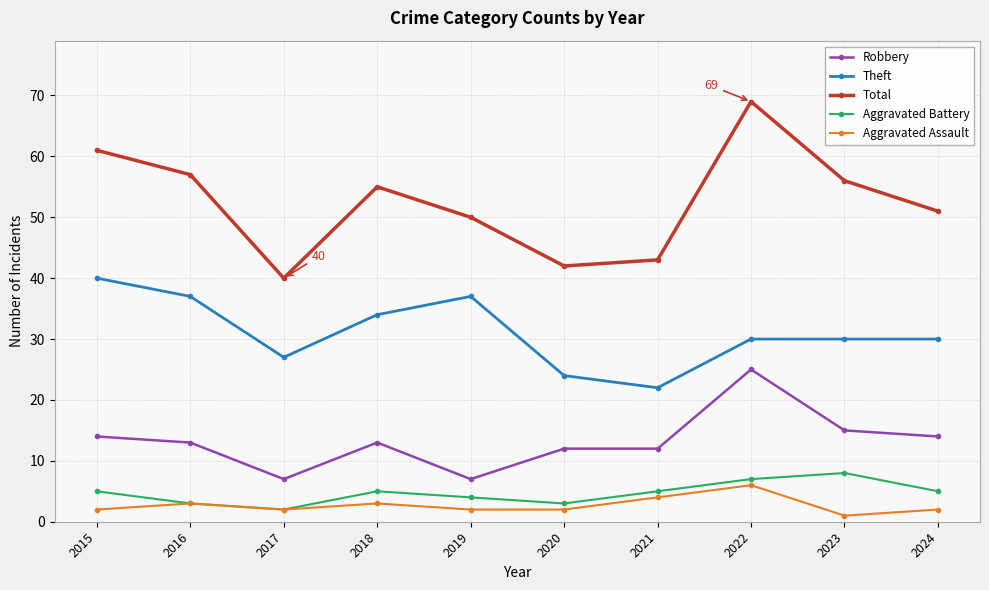

Reading left to right, list all the values displayed in this chart.

Robbery: 2015=14	2016=13	2017=7	2018=13	2019=7	2020=12	2021=12	2022=25	2023=15	2024=14
Theft: 2015=40	2016=37	2017=27	2018=34	2019=37	2020=24	2021=22	2022=30	2023=30	2024=30
Total: 2015=61	2016=57	2017=40	2018=55	2019=50	2020=42	2021=43	2022=69	2023=56	2024=51
Aggravated Battery: 2015=5	2016=3	2017=2	2018=5	2019=4	2020=3	2021=5	2022=7	2023=8	2024=5
Aggravated Assault: 2015=2	2016=3	2017=2	2018=3	2019=2	2020=2	2021=4	2022=6	2023=1	2024=2